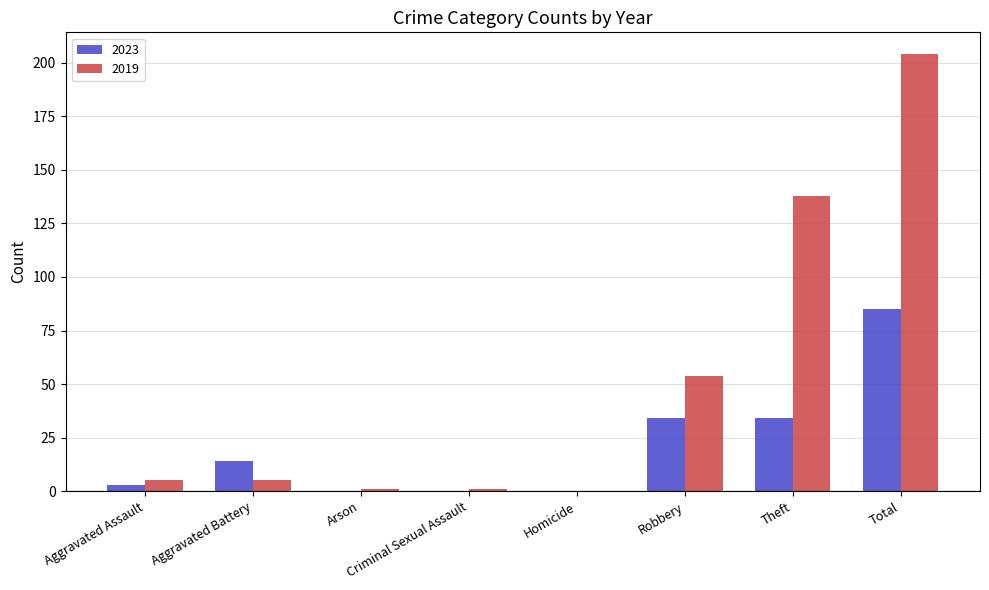

What is the highest value of the 2019 series?

204